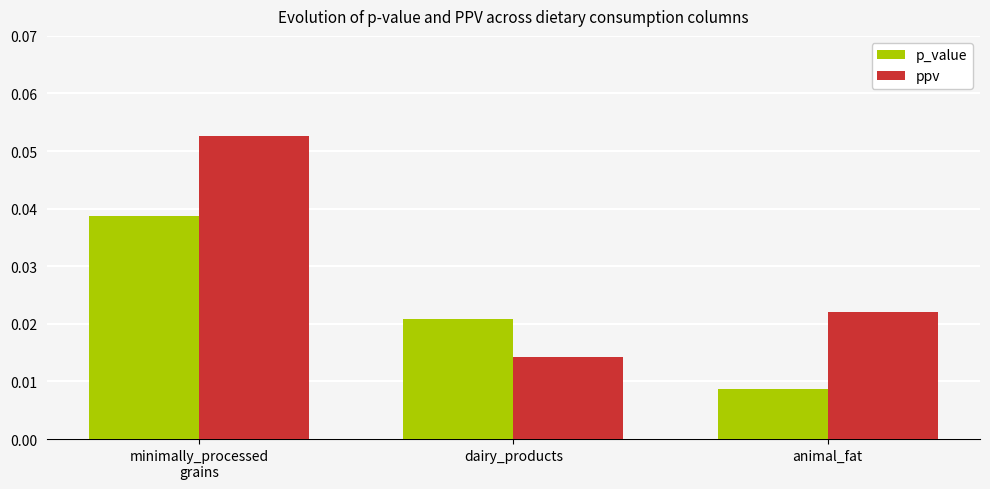

Which series has the largest total across all categories?

ppv